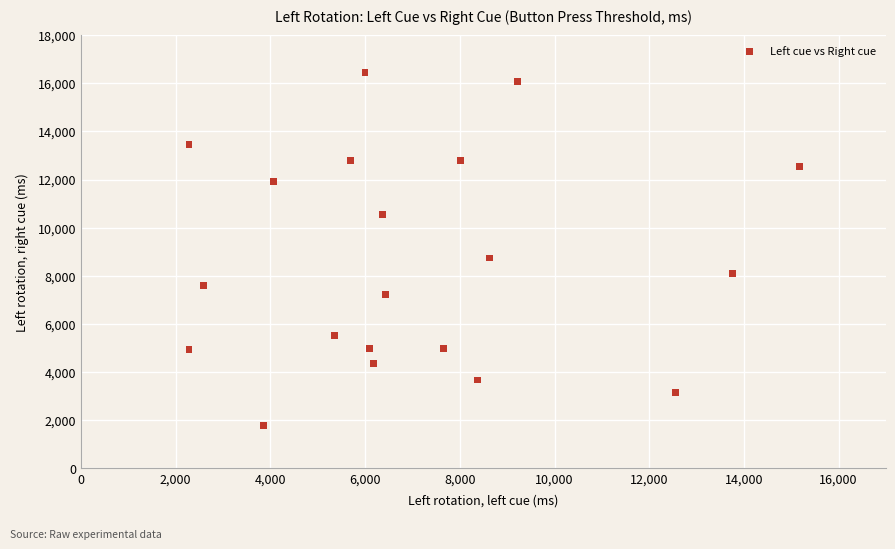

What Y value in the scatter plot is closest to 9115?

8740